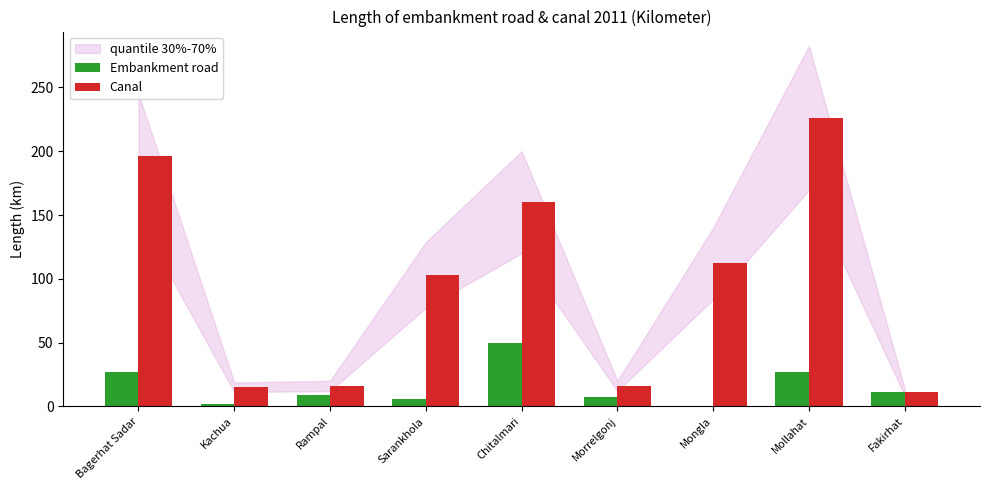

Is the value of Embankment road at Kachua greater than the value of Canal at Bagerhat Sadar?

No